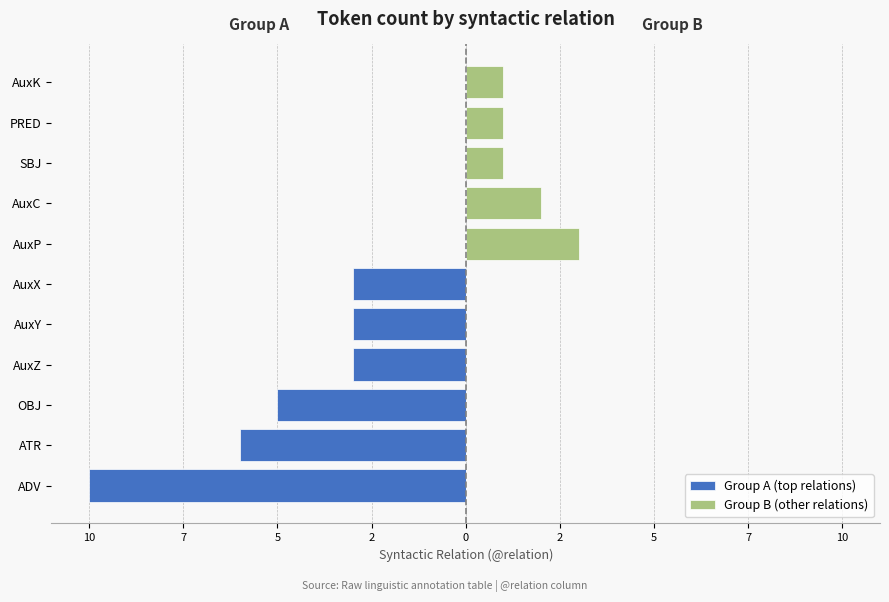

Reading left to right, transcribe all the data shown in this chart.

Group A (top relations): -10	-6	-5	-3	-3	-3	0	0	0	0	0
Group B (other relations): 0	0	0	0	0	0	3	2	1	1	1